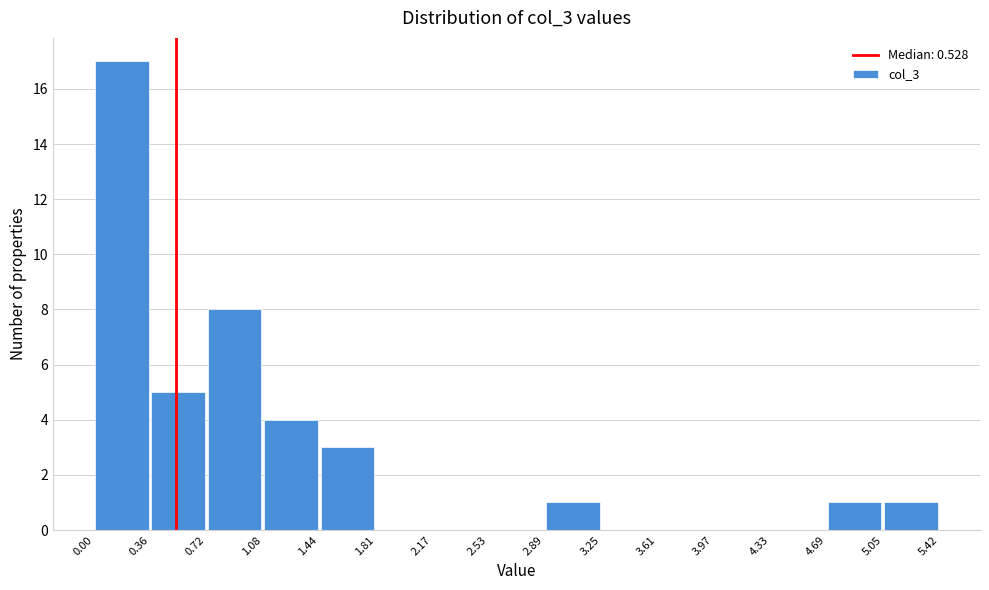

Reading left to right, transcribe this chart: for each bar, give the range it covers on the x-axis and its height. The values are not printed on the chart, so give them approximately, as read against the axis.

0.00 to 0.36: 17
0.36 to 0.72: 5
0.72 to 1.08: 8
1.08 to 1.44: 4
1.44 to 1.81: 3
1.81 to 2.17: 0
2.17 to 2.53: 0
2.53 to 2.89: 0
2.89 to 3.25: 1
3.25 to 3.61: 0
3.61 to 3.97: 0
3.97 to 4.33: 0
4.33 to 4.69: 0
4.69 to 5.05: 1
5.05 to 5.42: 1